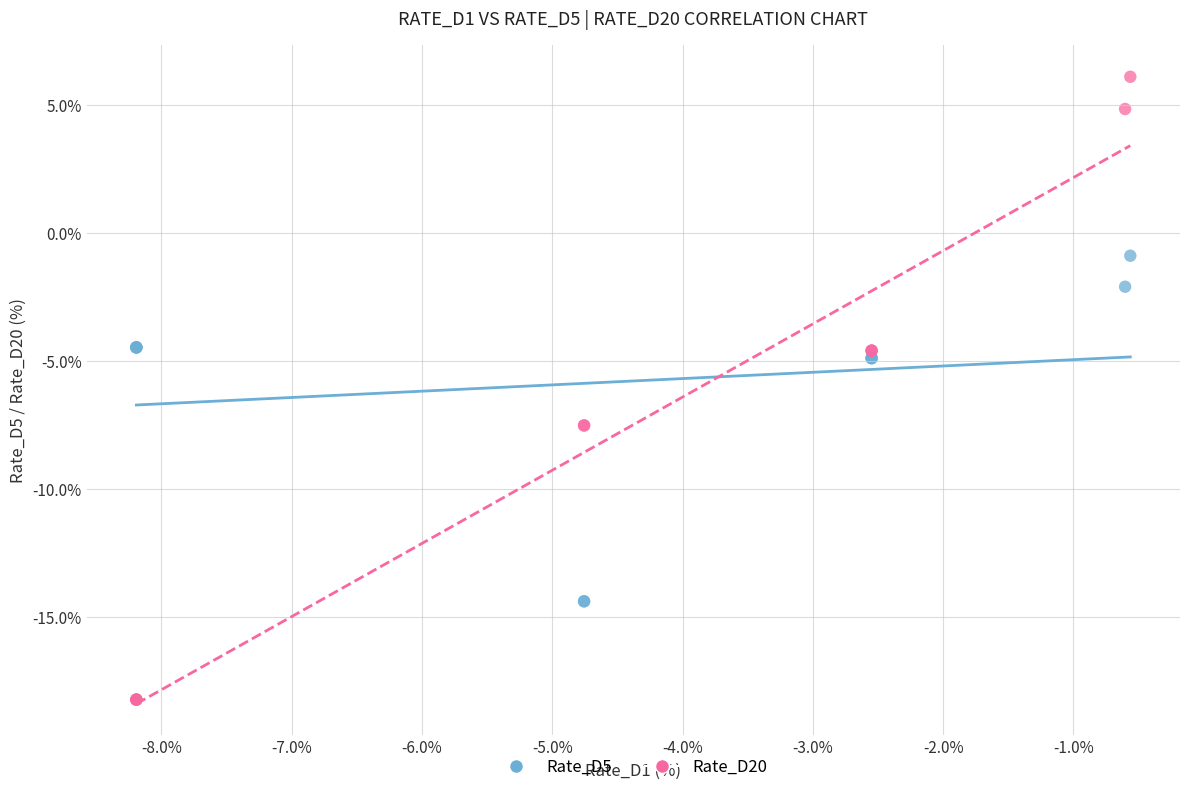

Which series contains the highest Y value?

Rate_D20